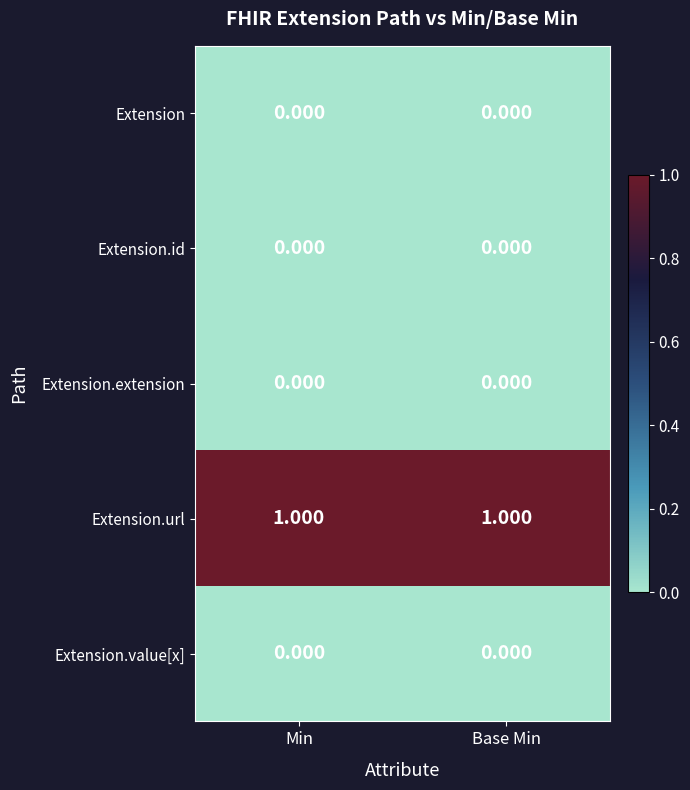

Which series has the largest total across all categories?

Extension.url